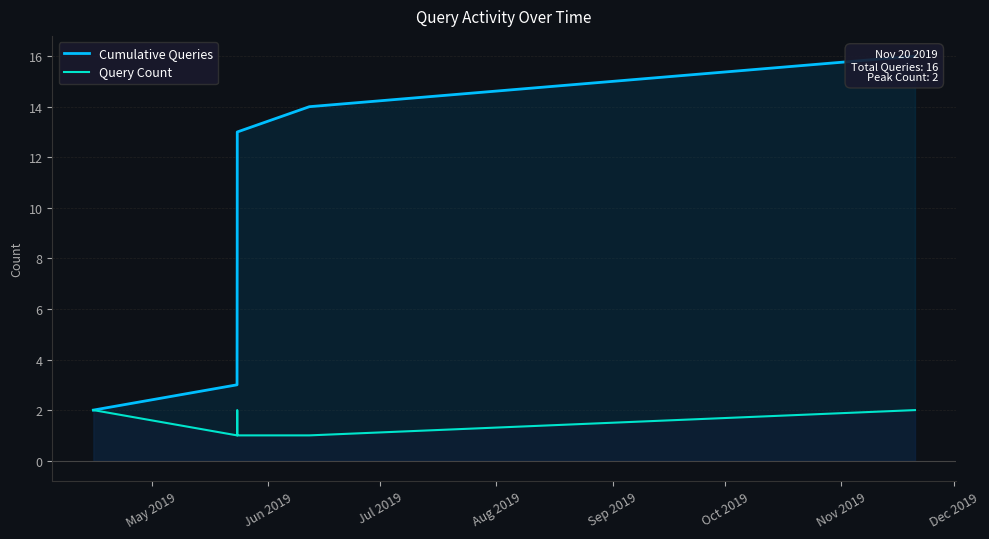

Rank the series by their average value, from highest to lowest.

Cumulative Queries, Query Count